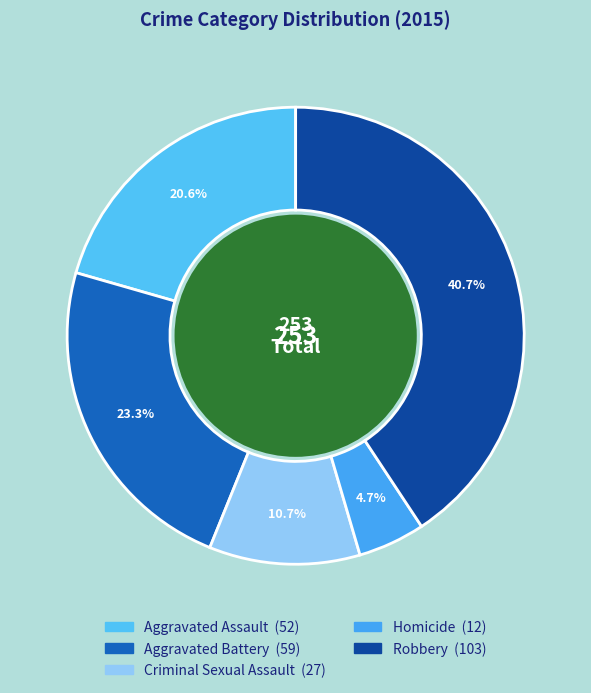

Is it true that Robbery is 47% of the pie?

False